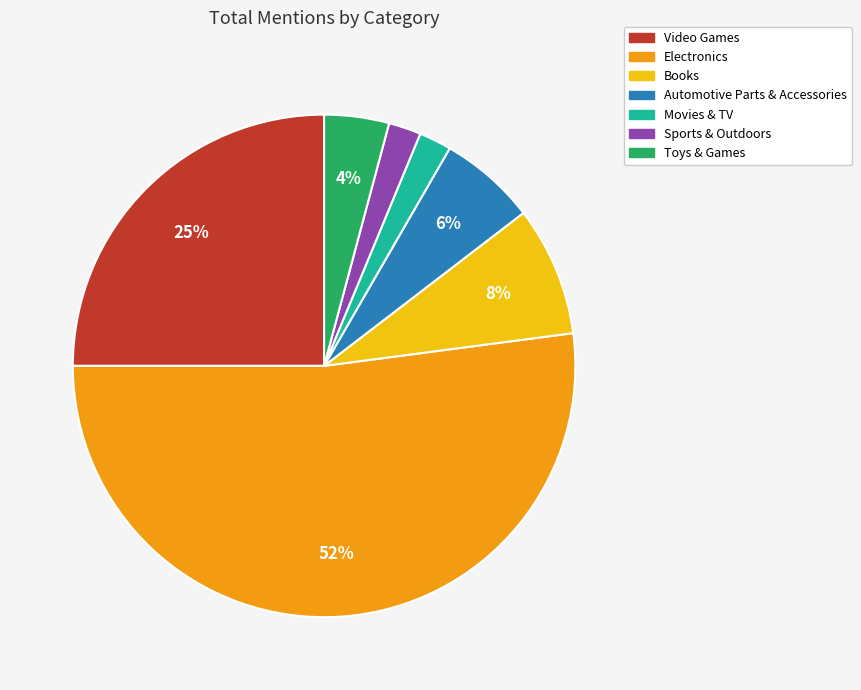

True or false: Video Games accounts for 25% of the total.

True